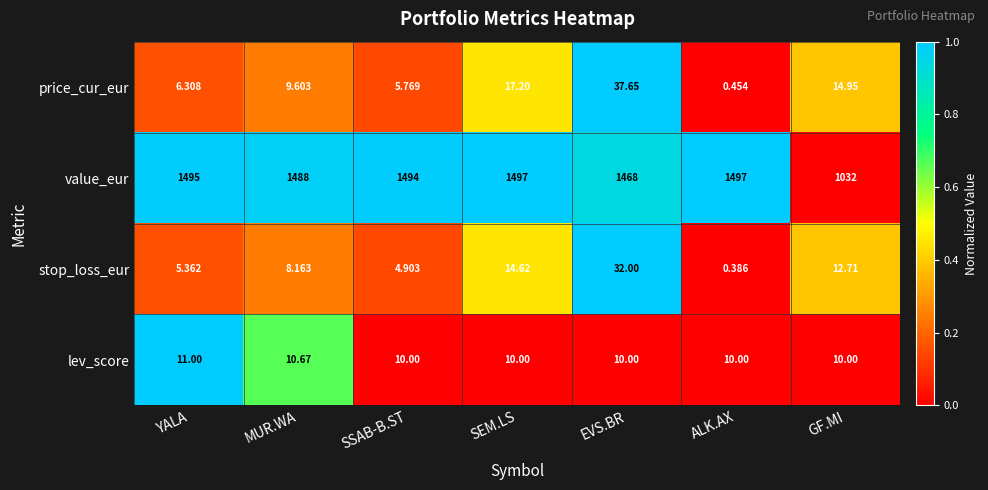

At how many categories does at least one series exceed 0?

7